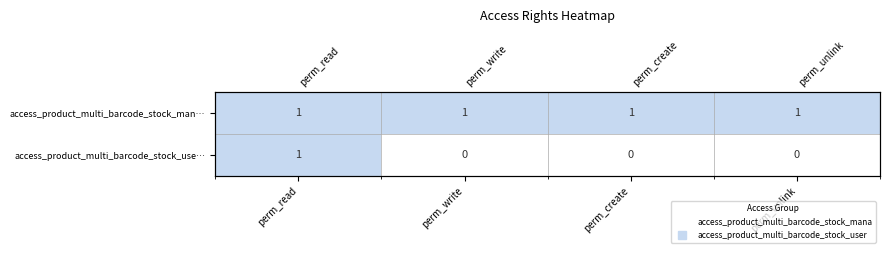

At perm_unlink, list the series in order from smallest to largest.

access_product_multi_barcode_stock_use…, access_product_multi_barcode_stock_man…